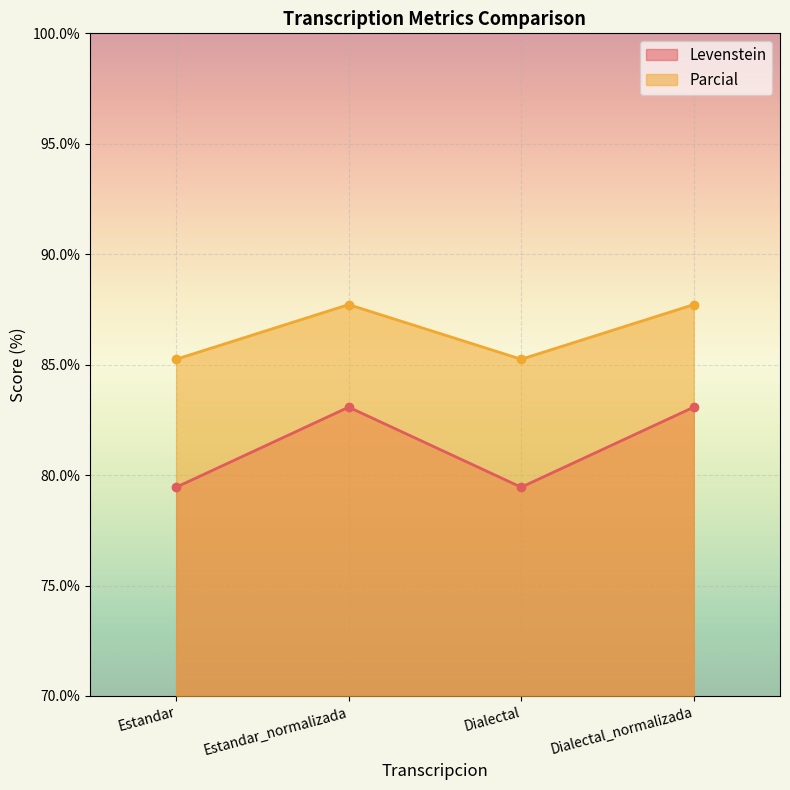

True or false: Parcial has more than 2 interior local peaks.

False